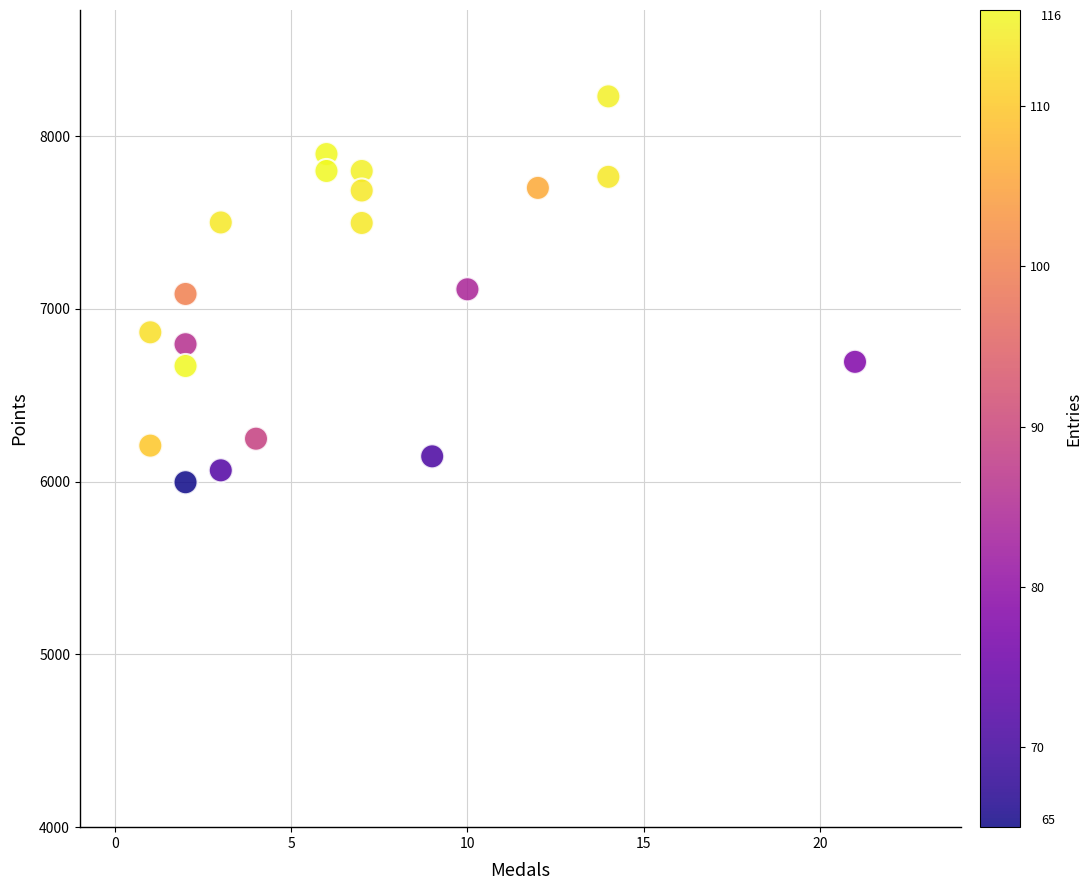

What is the range of Y values (max minus min)?

2234